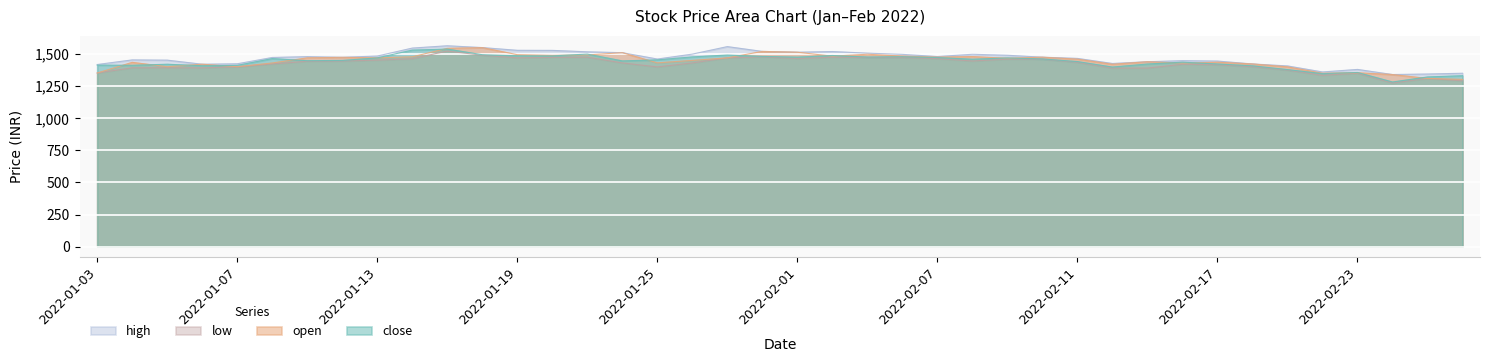

Is the value of close at 2022-01-17 greater than the value of low at 2022-02-21?

Yes